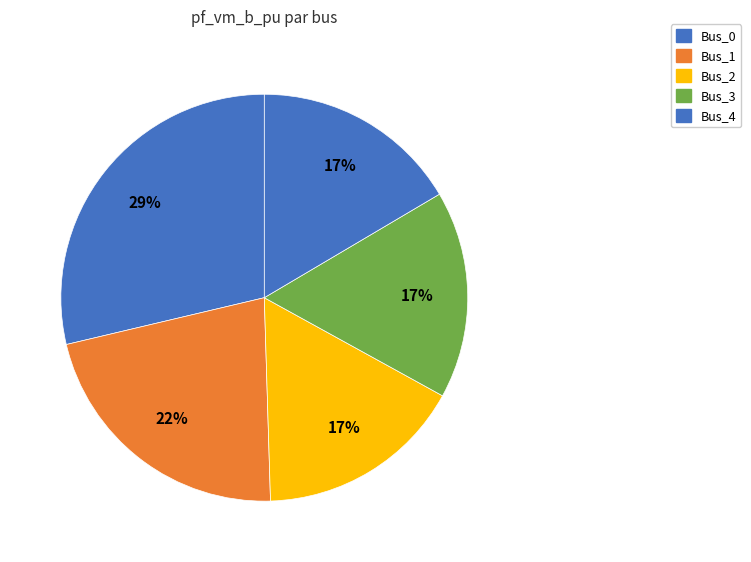

How many slices are in this pie chart?

5